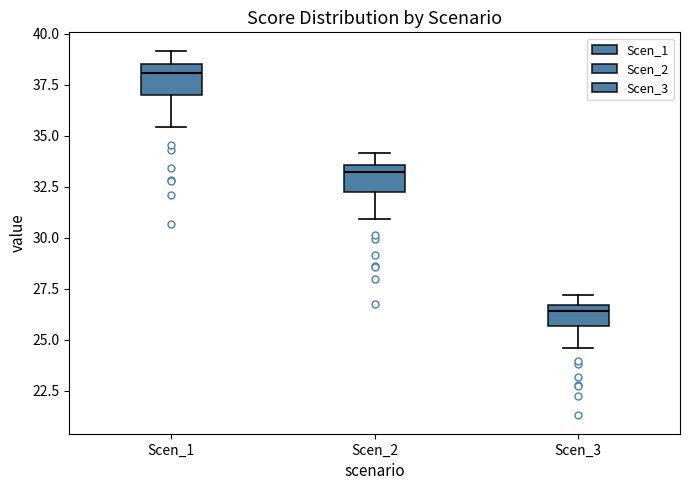

Reading left to right, read every box against the y-axis: the position of its median line, the range the box covers, and the ends of its whiskers. The values are not printed on the chart, so give them approximately, as read against the axis.

Scen_1: median 38.0, box 37.0 to 38.5, whiskers 35.5 to 39.0
Scen_2: median 33.0, box 32.5 to 33.5, whiskers 31.0 to 34.0
Scen_3: median 26.5 (just below the box's upper edge), box 25.5 to 26.5, whiskers 24.5 to 27.0